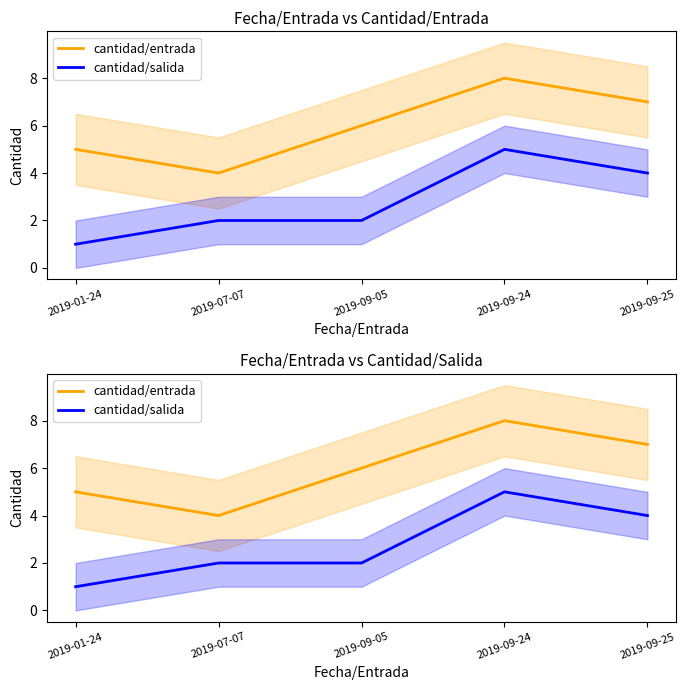

True or false: cantidad/salida and cantidad/entrada cross at least once.

False